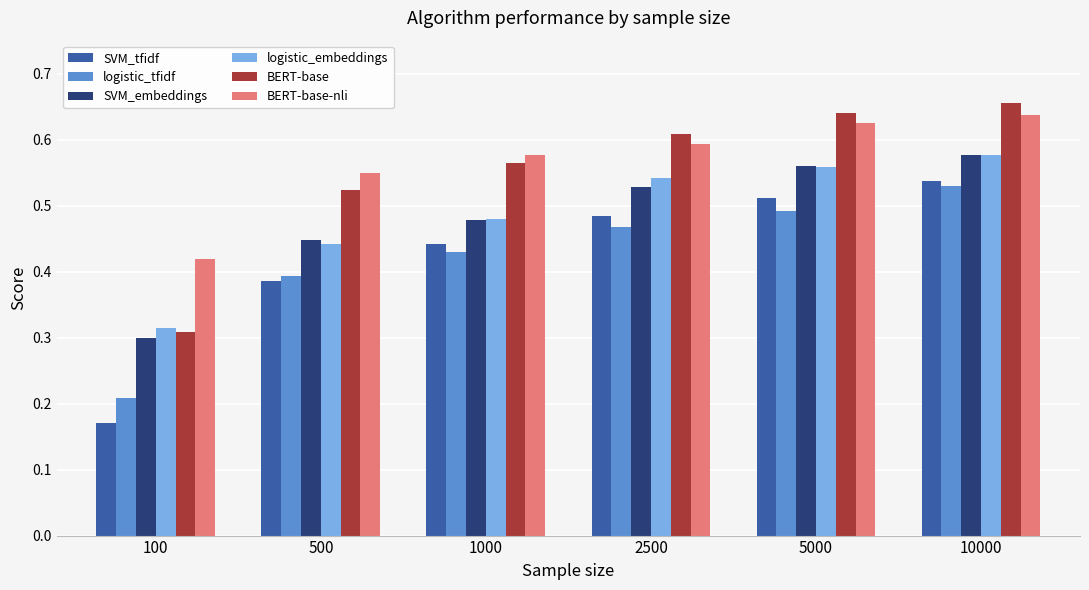

What is the difference between the maximum and second lowest values in the logistic_tfidf series?

0.1